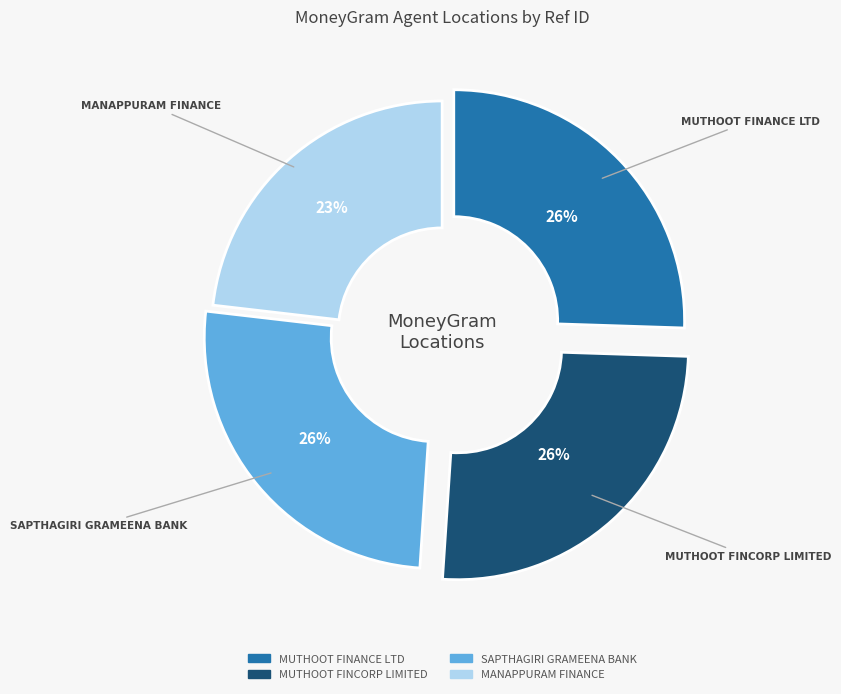

What percentage is the MANAPPURAM FINANCE slice, to the nearest percent?

23%